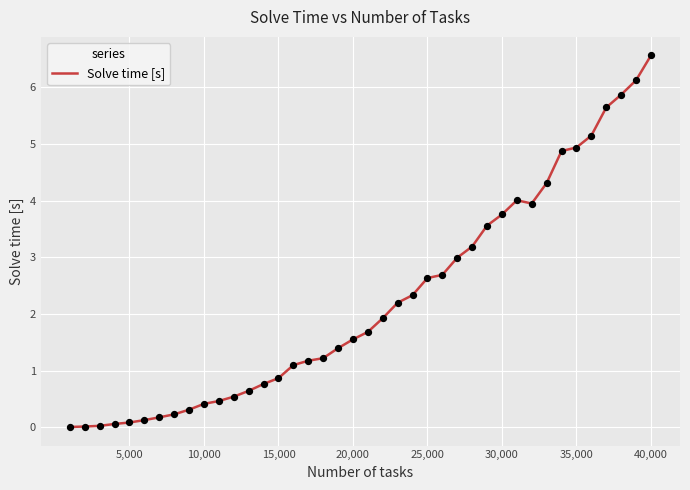

What is the maximum value shown in the chart?

6.6